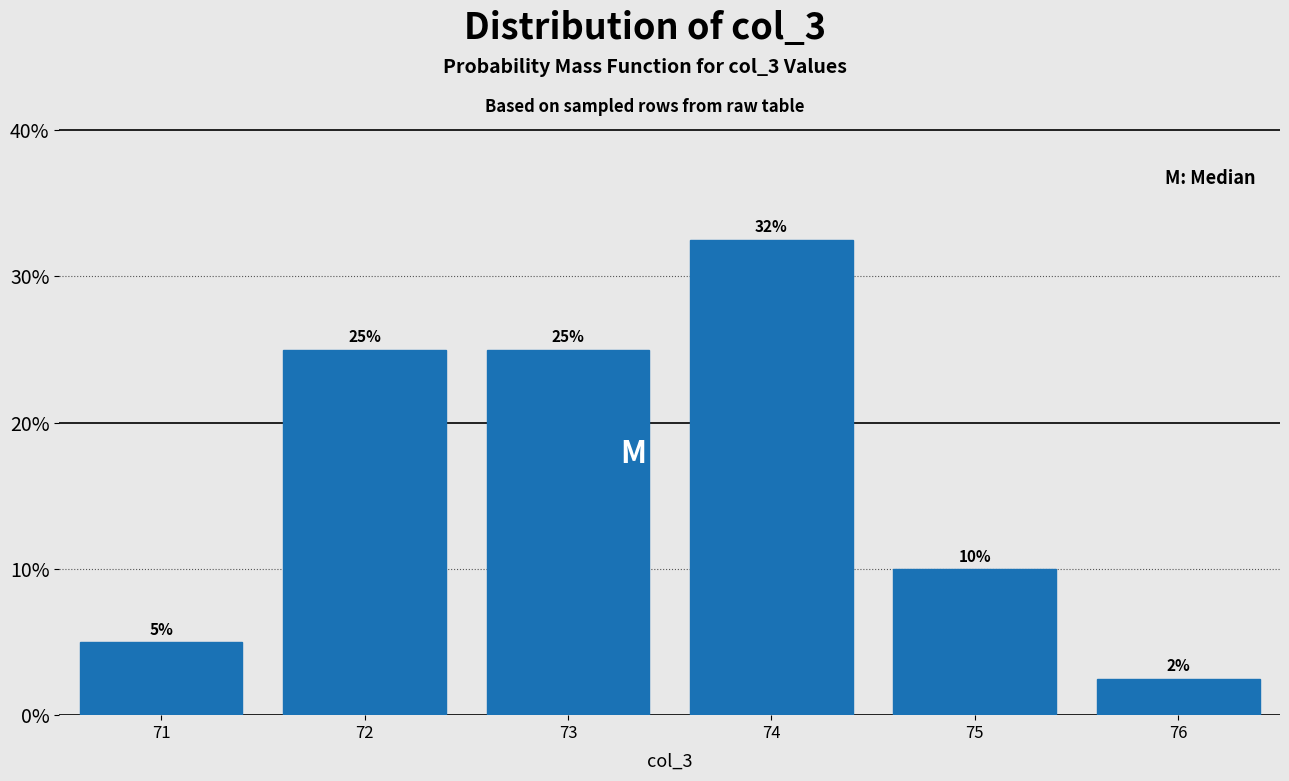

Which range on the x-axis has the tallest bar?

73.5 to 74.5